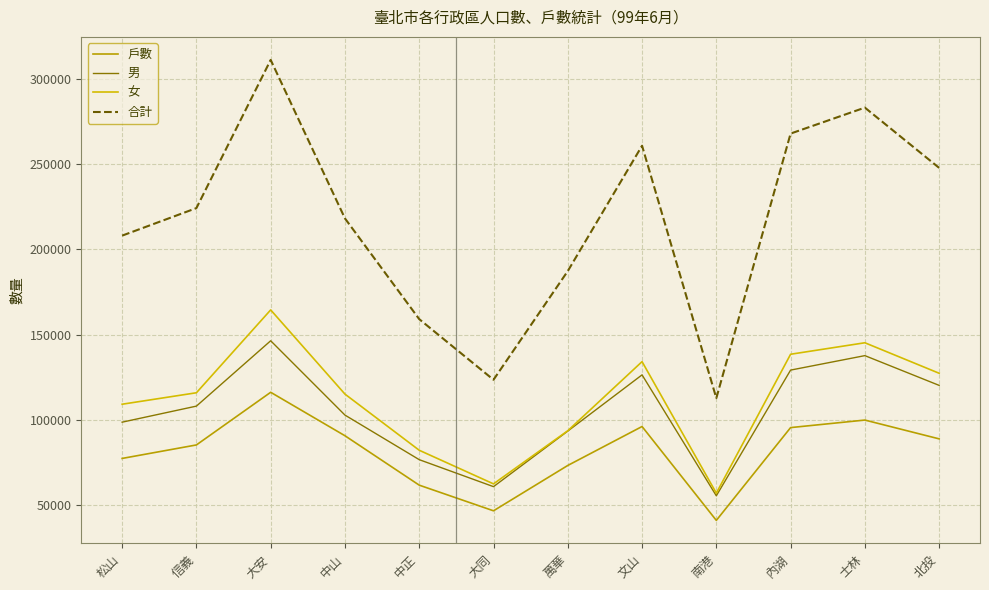

Is it true that 男 equals 102896 at 中山?

True